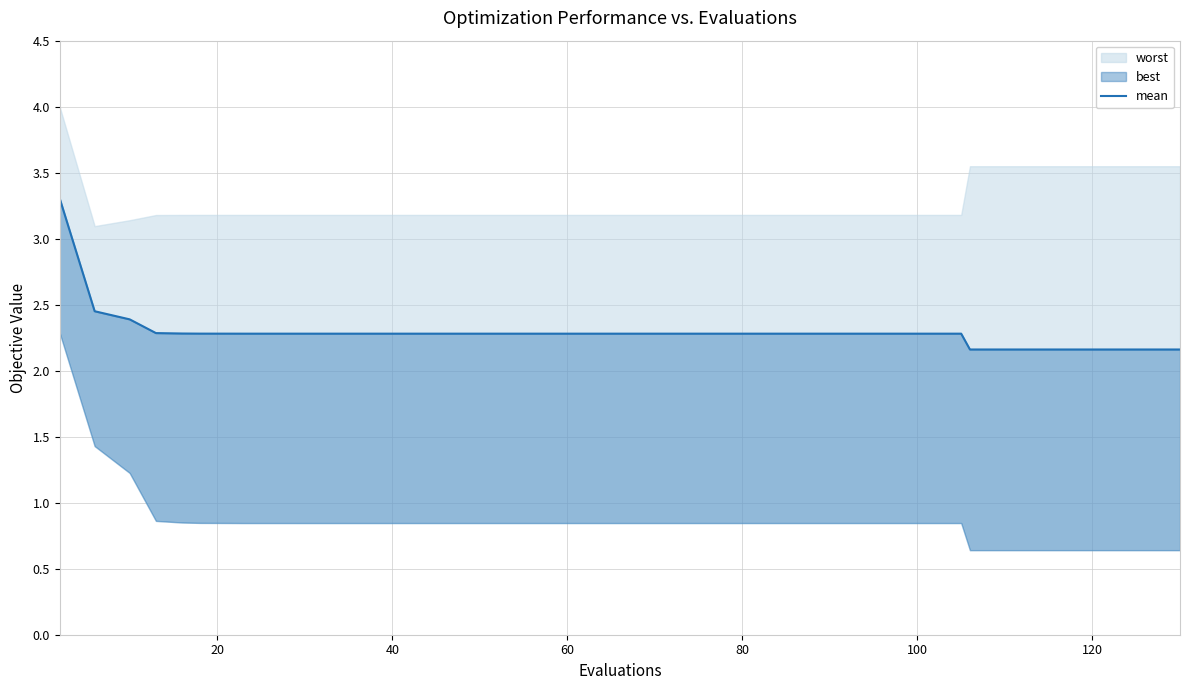

Count the values in the range 2 to 3.

39